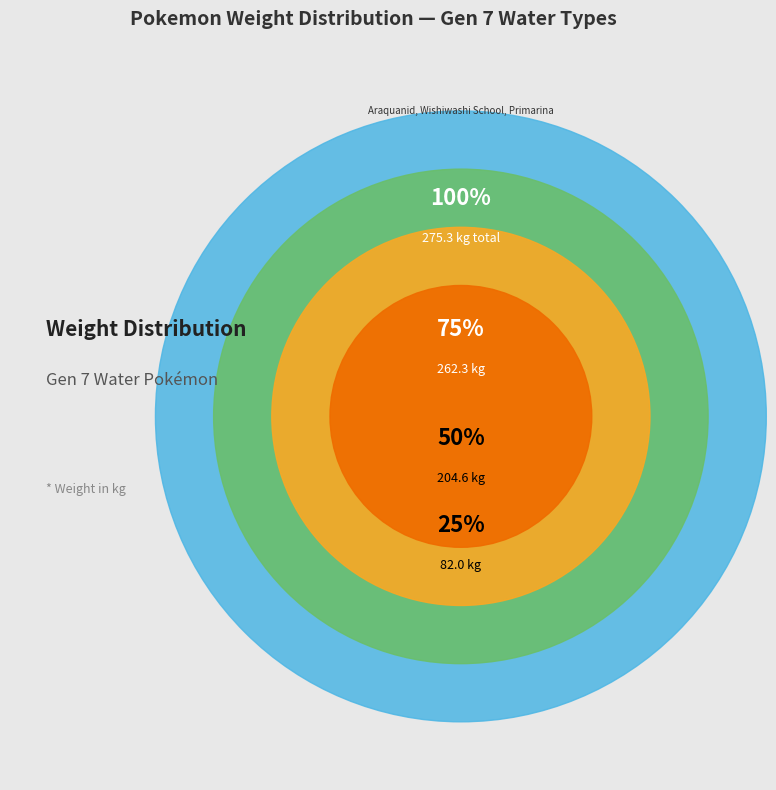

True or false: Araquanid accounts for 45% of the total.

False